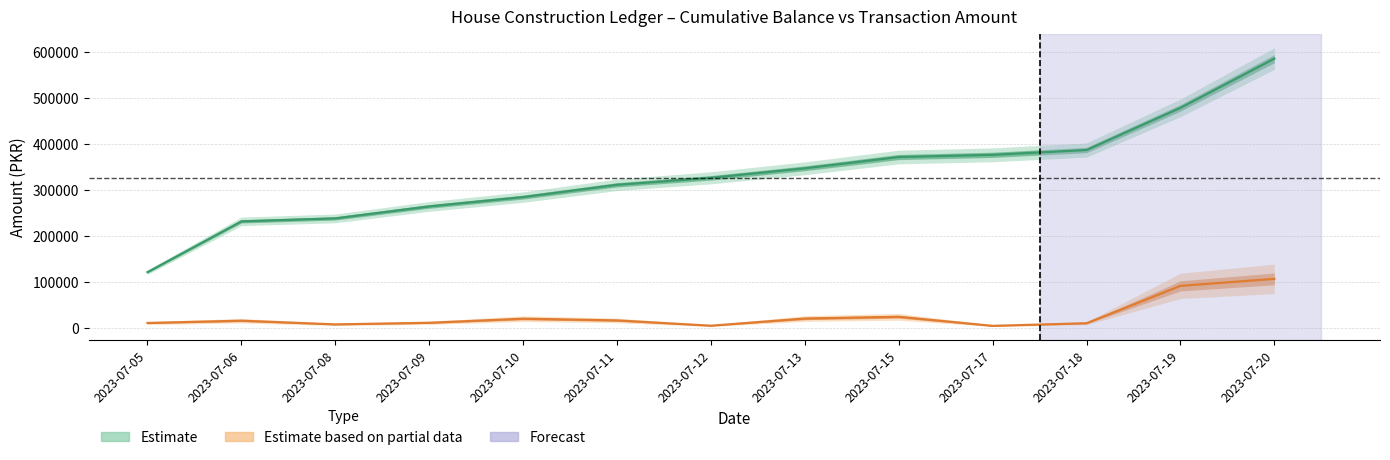

Rank the series by their average value, from lowest to highest.

AMOUNT, BALANCE